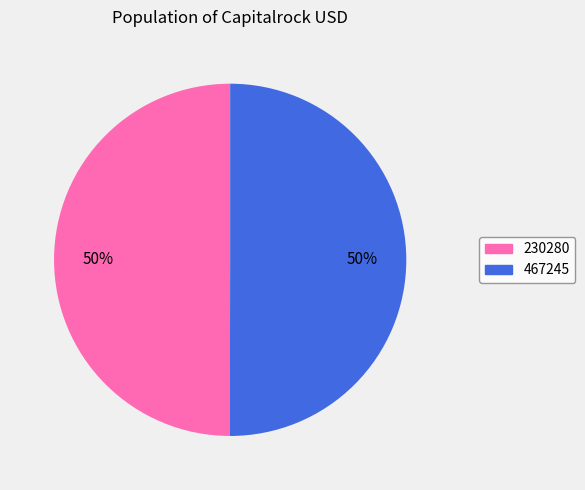

Combined, do 230280 and 467245 account for over 50%?

Yes